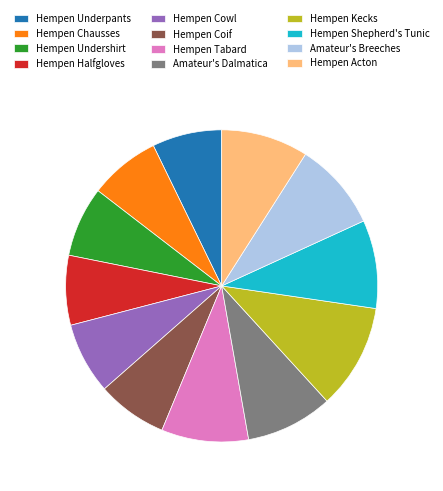

Is there any slice that represents more than half of the pie?

No